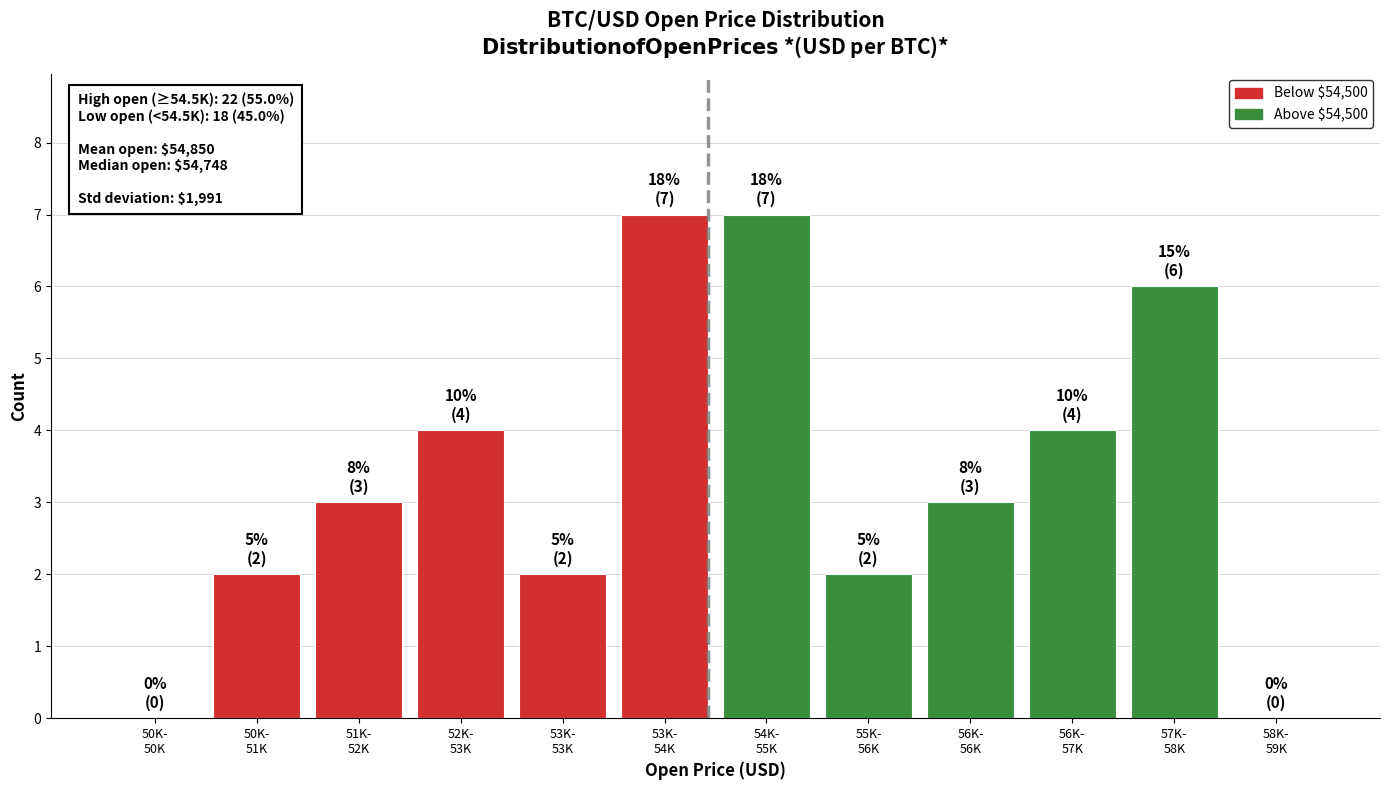

What is the maximum value shown in the chart?

7